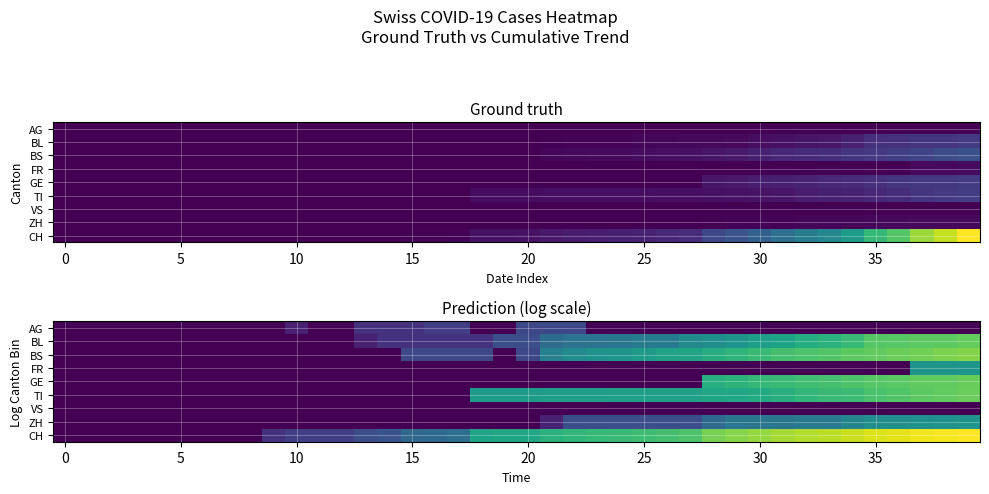

What is the sum of all TI values?

102.7